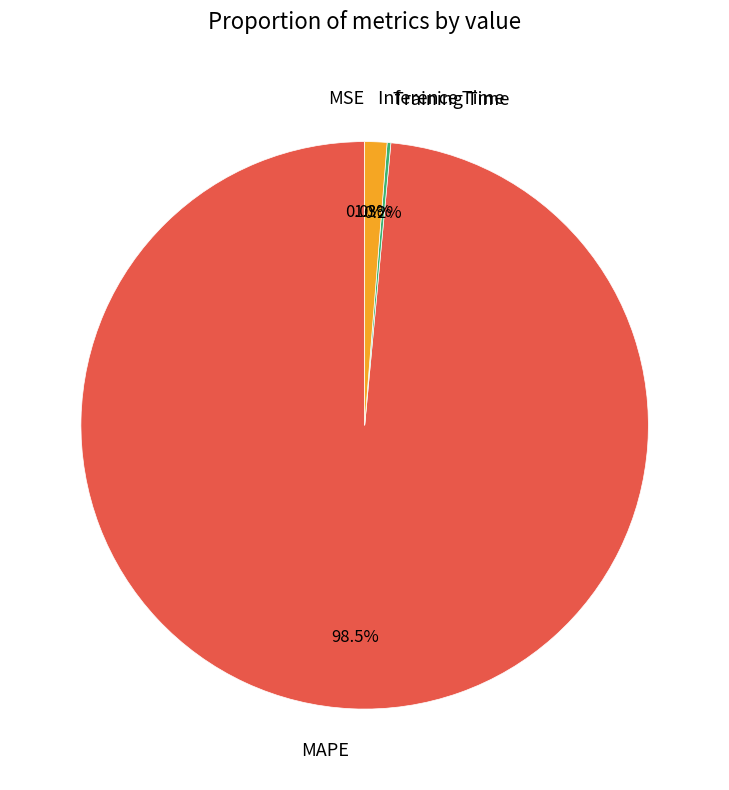

The Inference Time slice represents 16% of the pie. True or false?

False